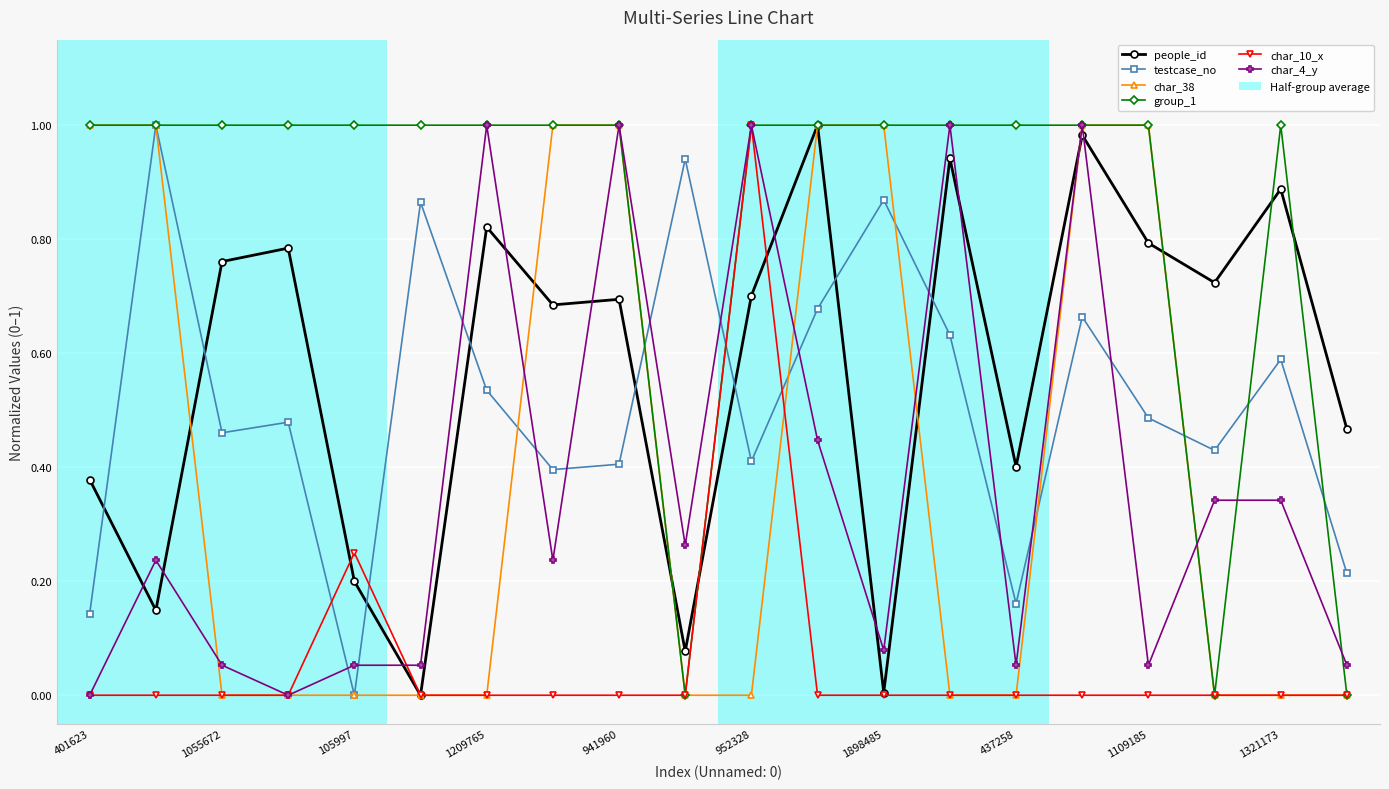

True or false: people_id has more than 0 points higher than both neighbors.

True